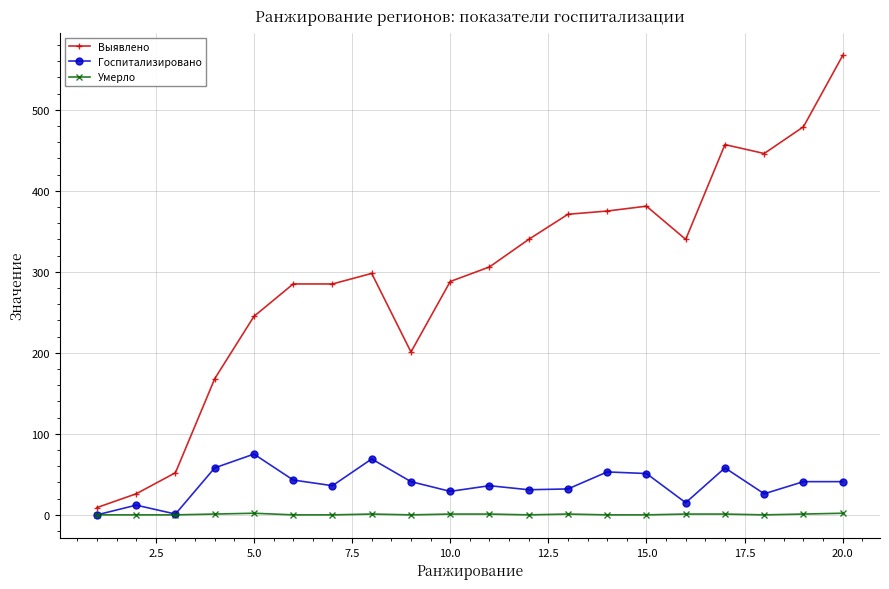

What is the value of the Госпитализировано point at the 2nd from the left?

12